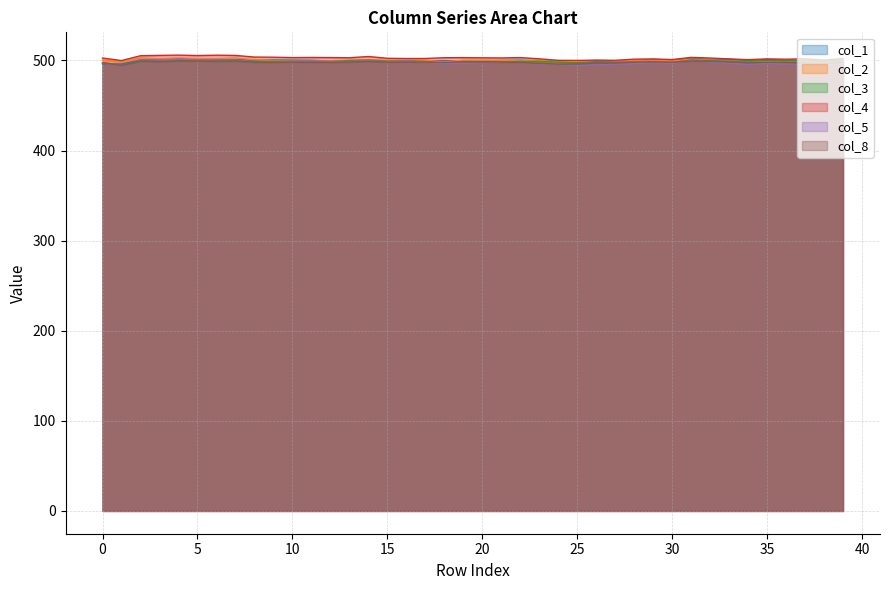

Read the col_3 value at 3.

498.9